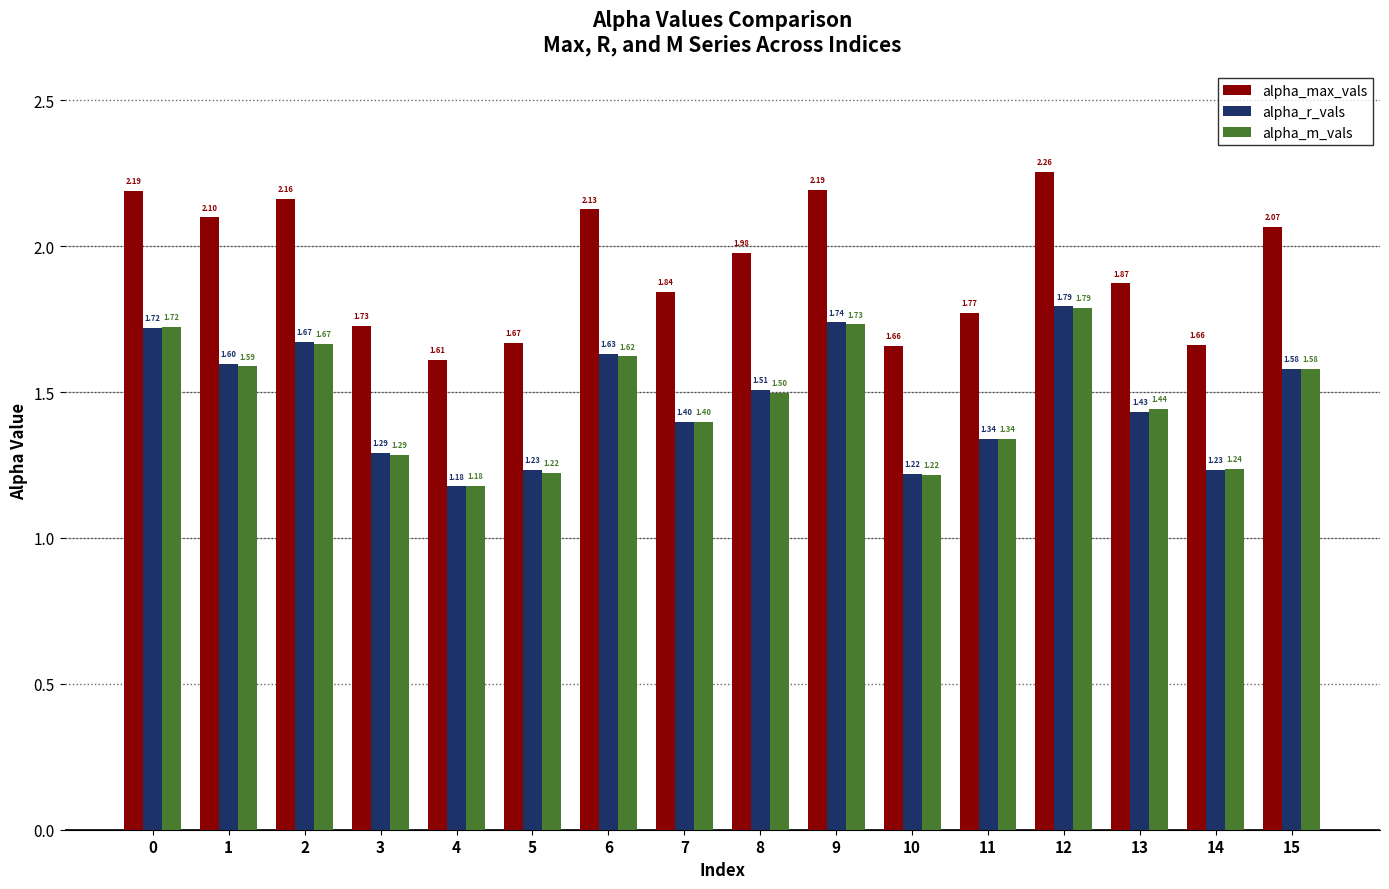

Which series has the widest spread of values?

alpha_max_vals